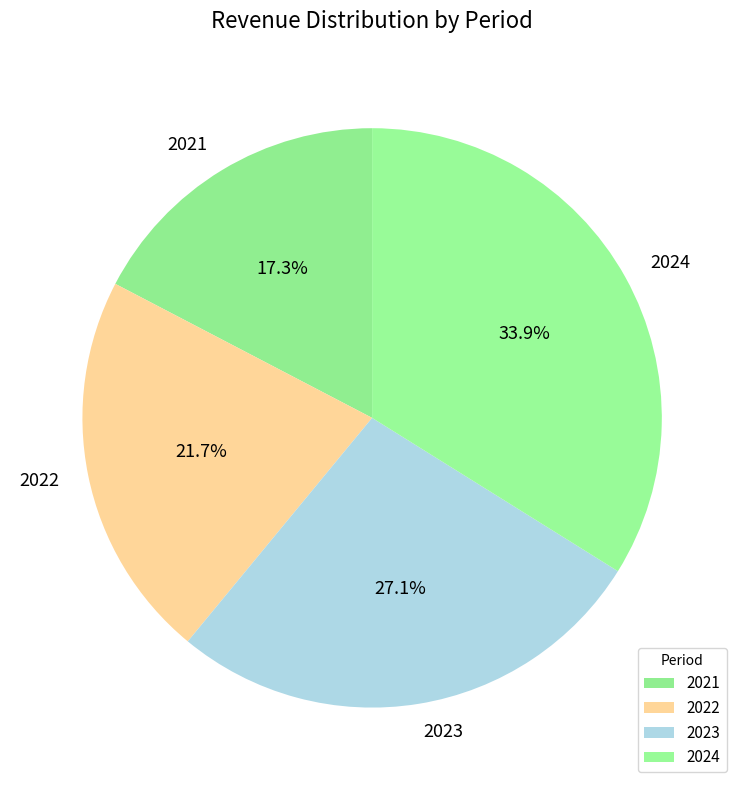

To the nearest percent, what is the difference between the 2022 and 2021 slice percentages?

4%